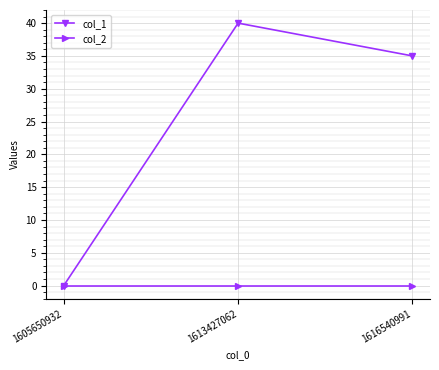

Reading right to left, list all the values displayed in this chart.

col_1: 35	40	0
col_2: 0	0	0